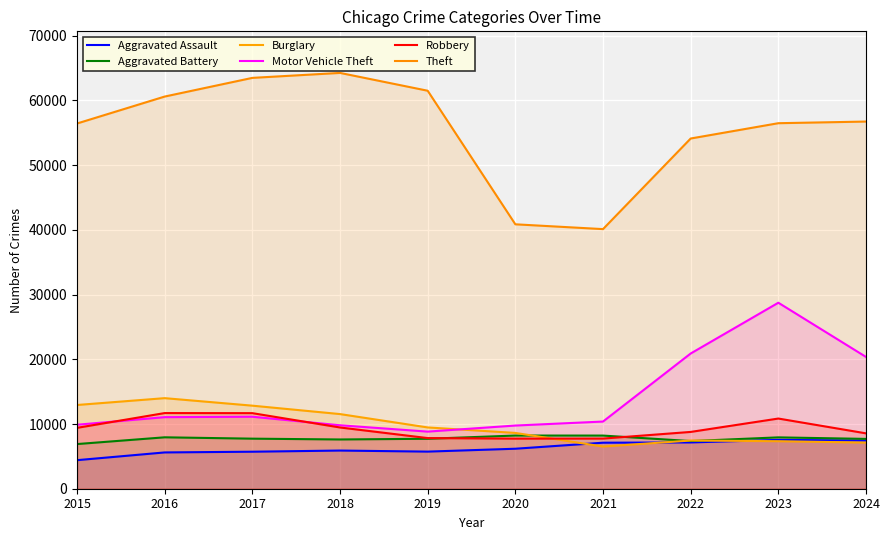

Count the number of categories in the chart.

10